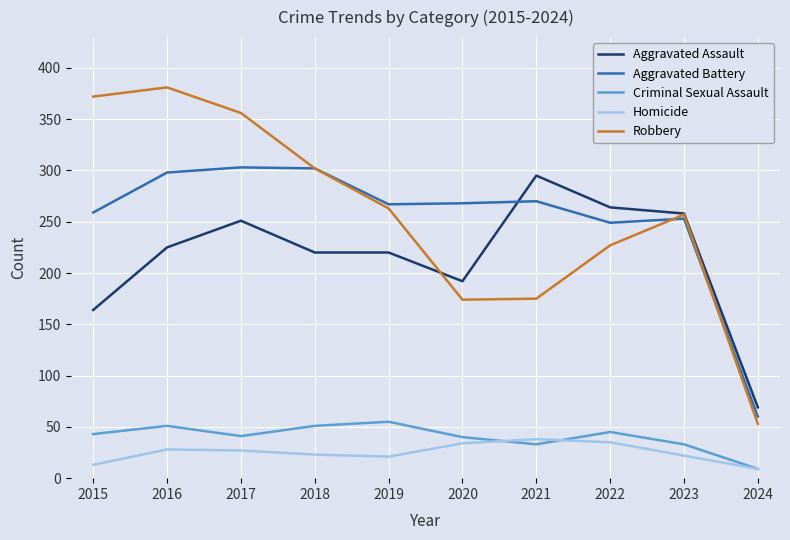

What value does the Aggravated Battery series have at 2022, to the nearest 5?

250